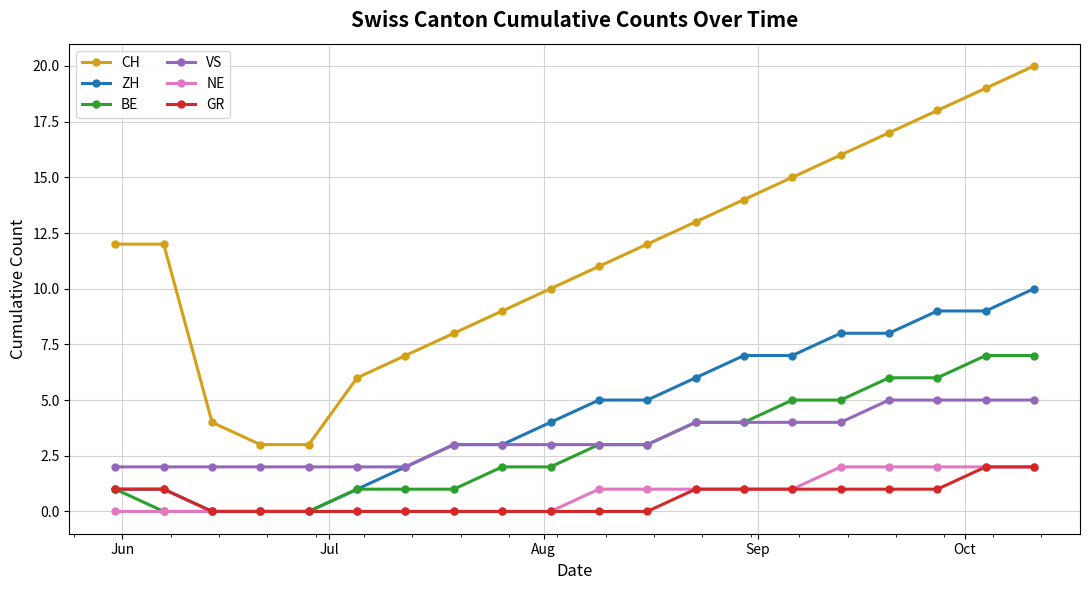

Which series has the largest range (max minus min)?

CH